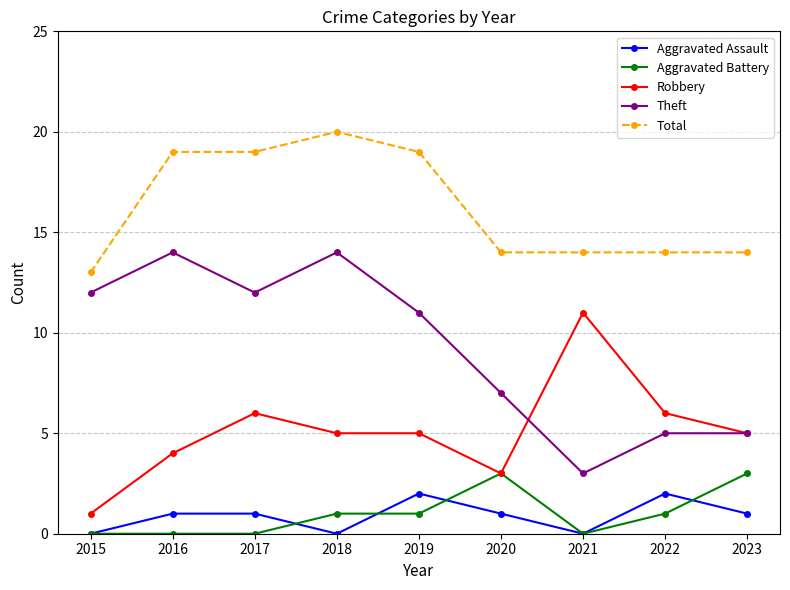

True or false: Theft and Aggravated Assault cross at least once.

False